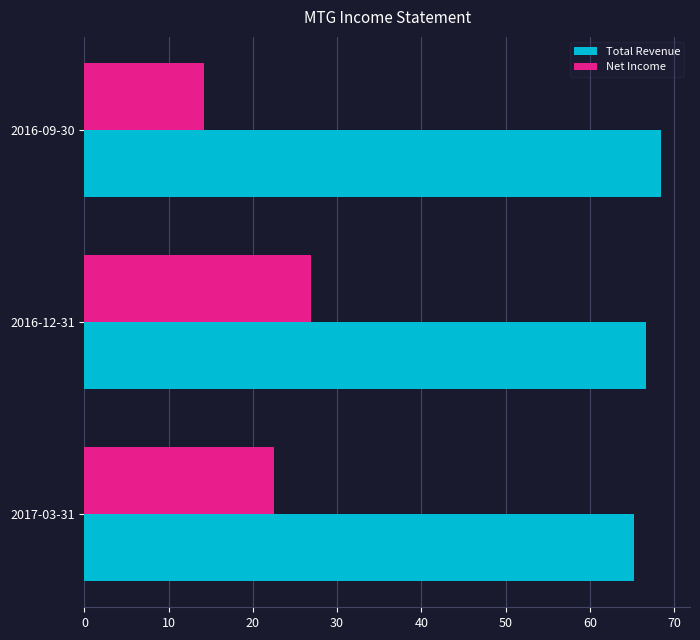

Which series has the largest total across all categories?

Total Revenue